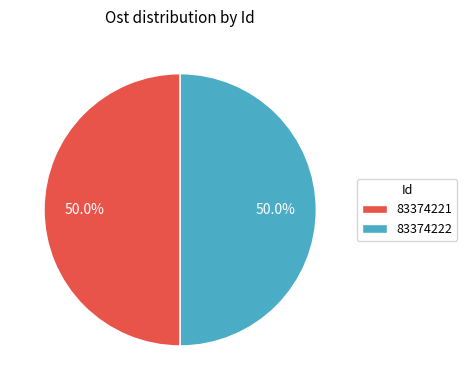

What is the ratio of the value at 83374221 to the value at 83374222?

1.0